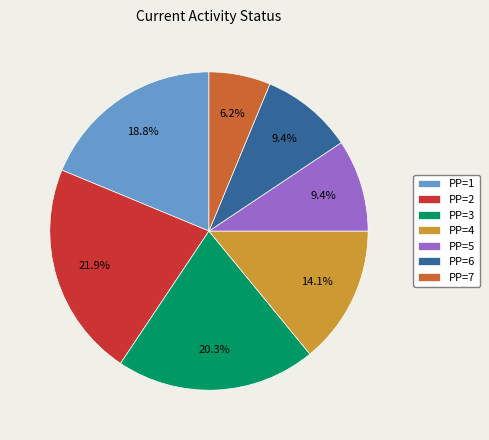

True or false: PP=4 accounts for 14% of the total.

True